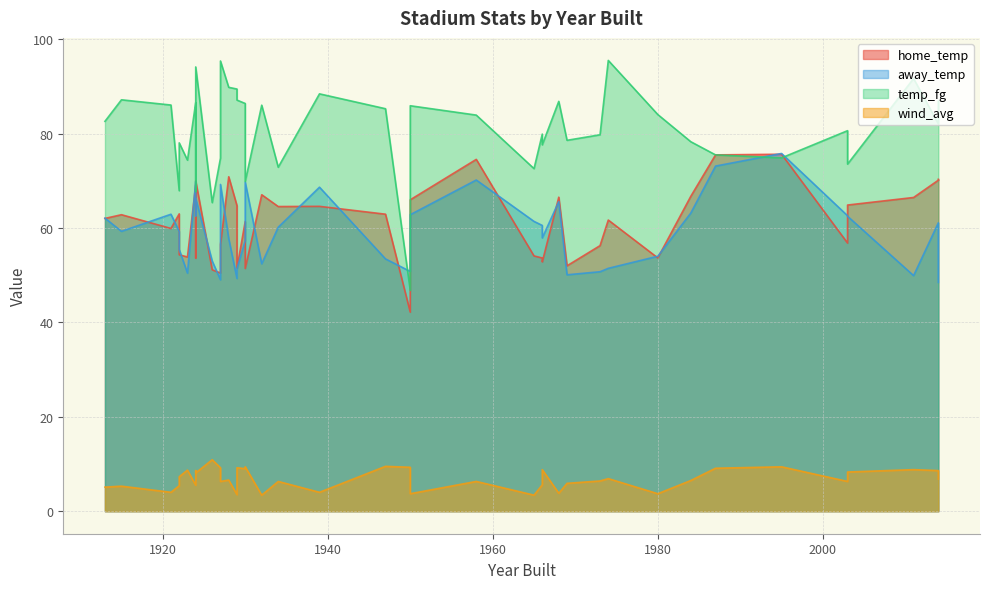

In away_temp, how many points are lower than both neighbors (excluding endpoints)?

12